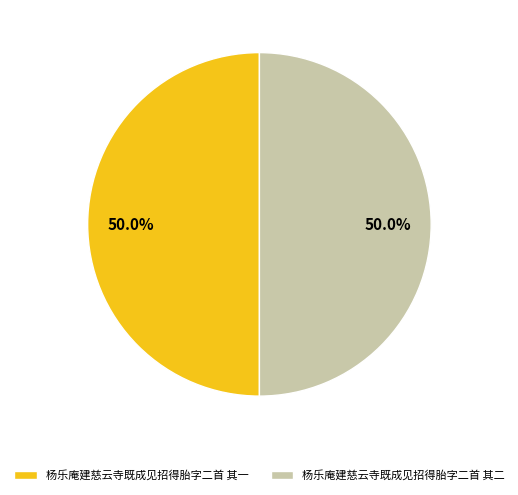

What percentage do 杨乐庵建慈云寺既成见招得胎字二首 其二 and 杨乐庵建慈云寺既成见招得胎字二首 其一 together represent?

100.0%